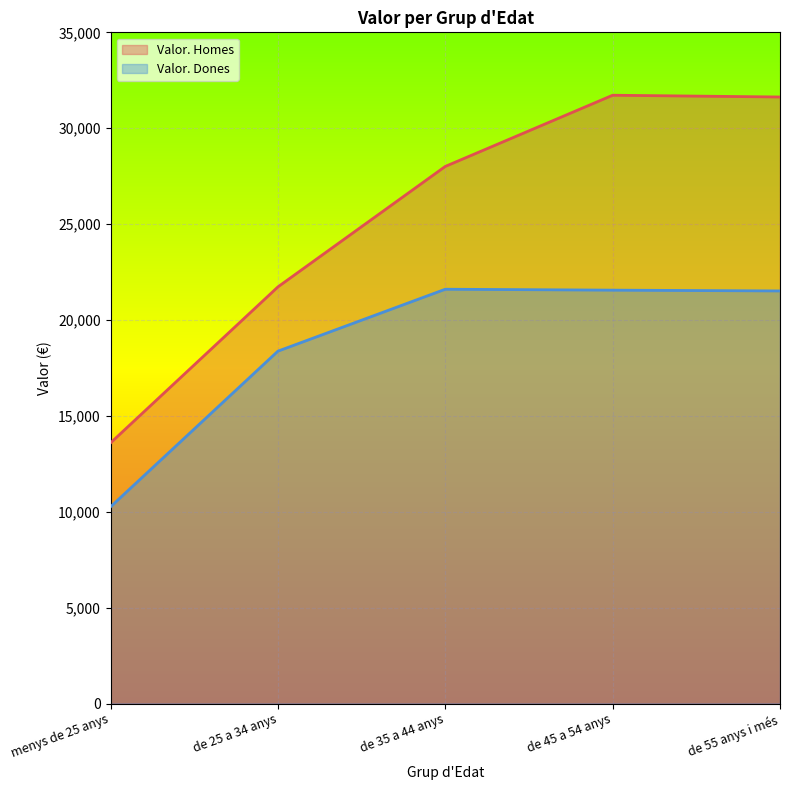

True or false: Valor. Homes and Valor. Dones cross at least once.

False